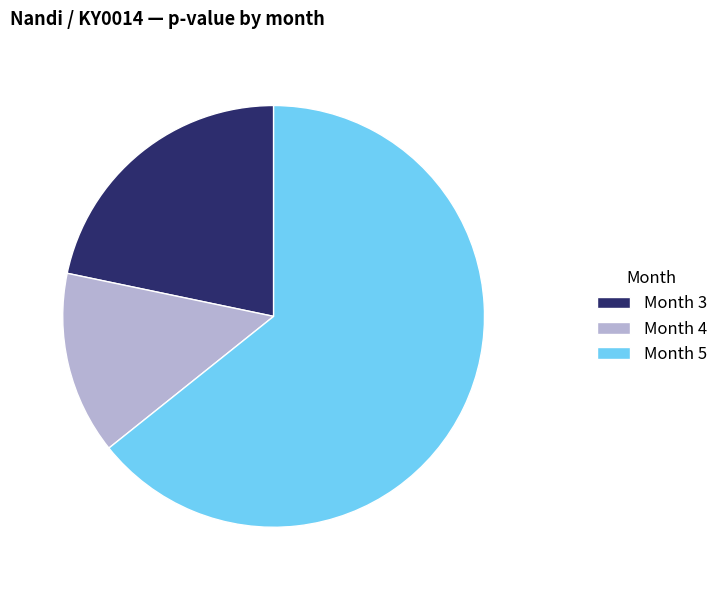

Is the sum of Month 5 and Month 3 greater than half?

Yes